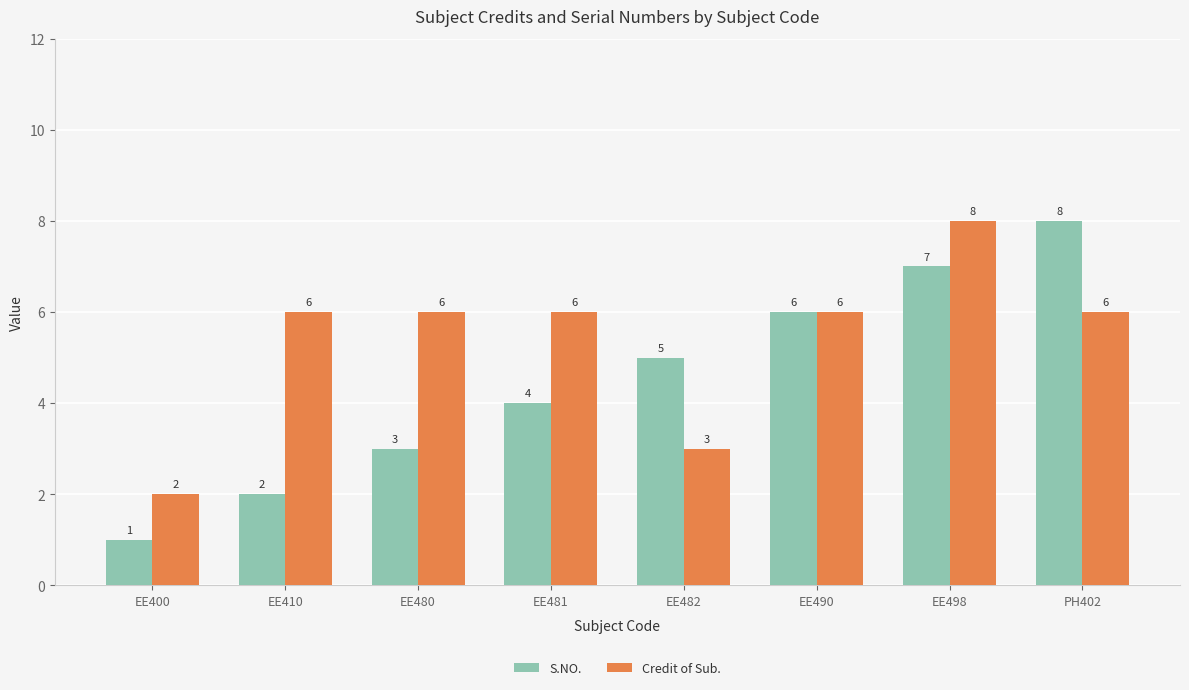

What is the sum of all Credit of Sub. values?

43